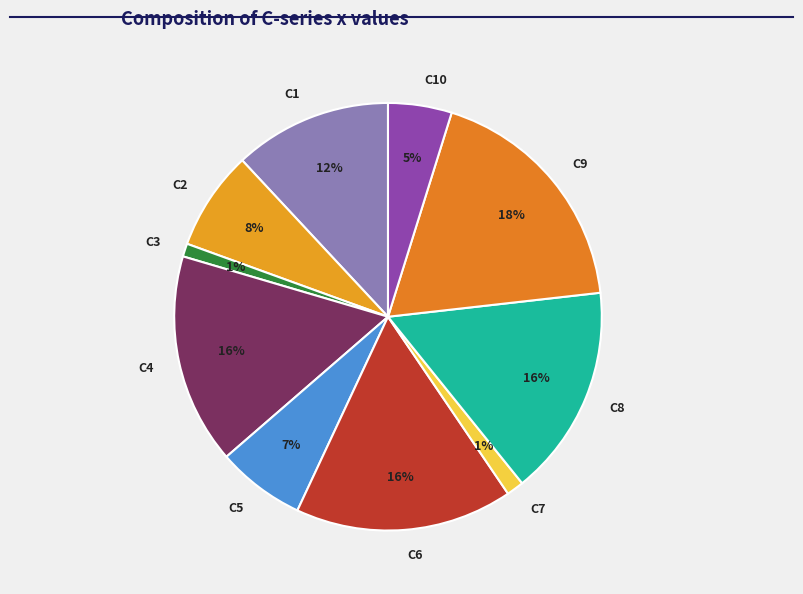

To the nearest percent, what is the difference between the largest and smallest slice percentages?

17%